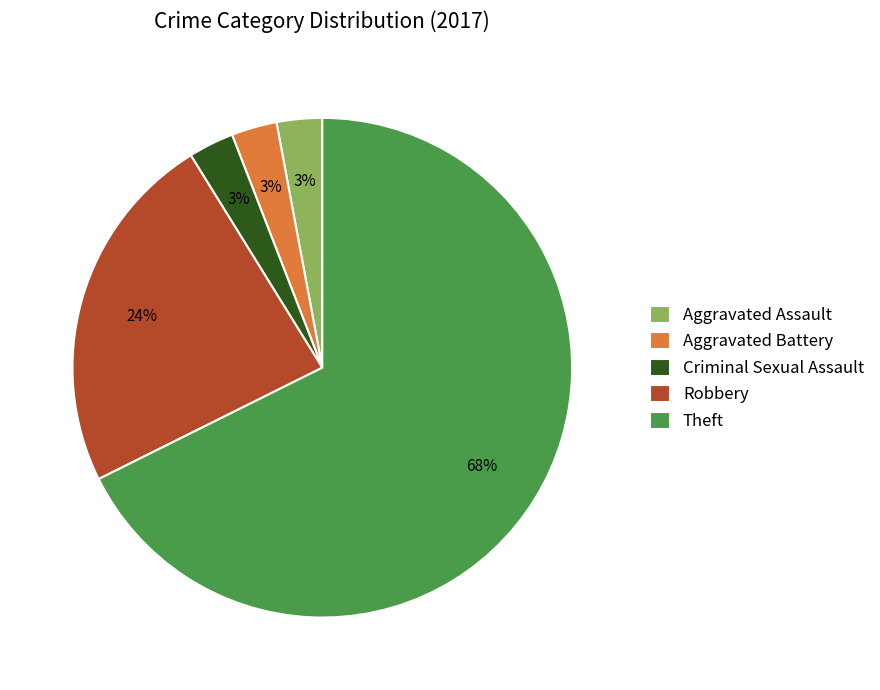

Which category accounts for the majority?

Theft